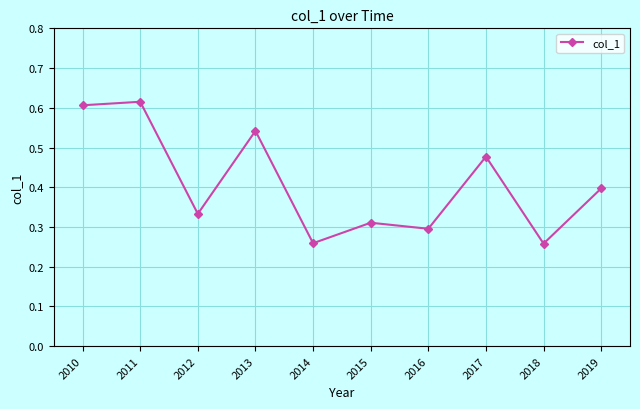

Where is the first local minimum?

2012